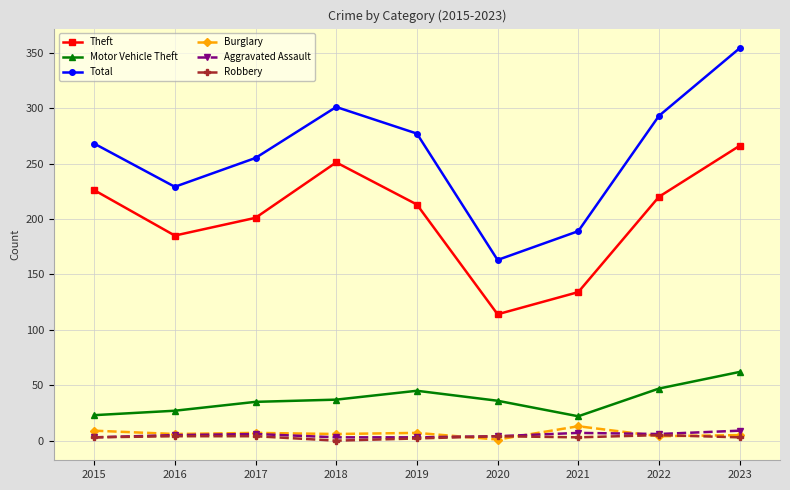

The value of Total at 2017 is 108. True or false?

False